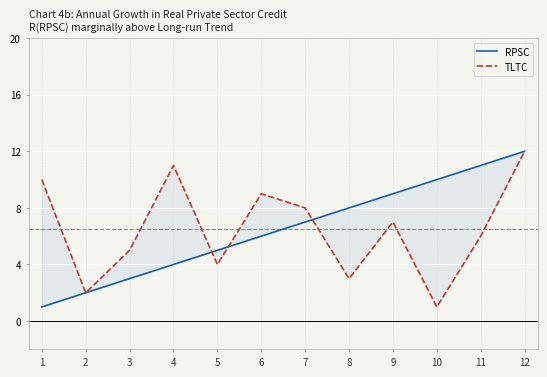

Does the chart display data point markers on the line(s)?

No